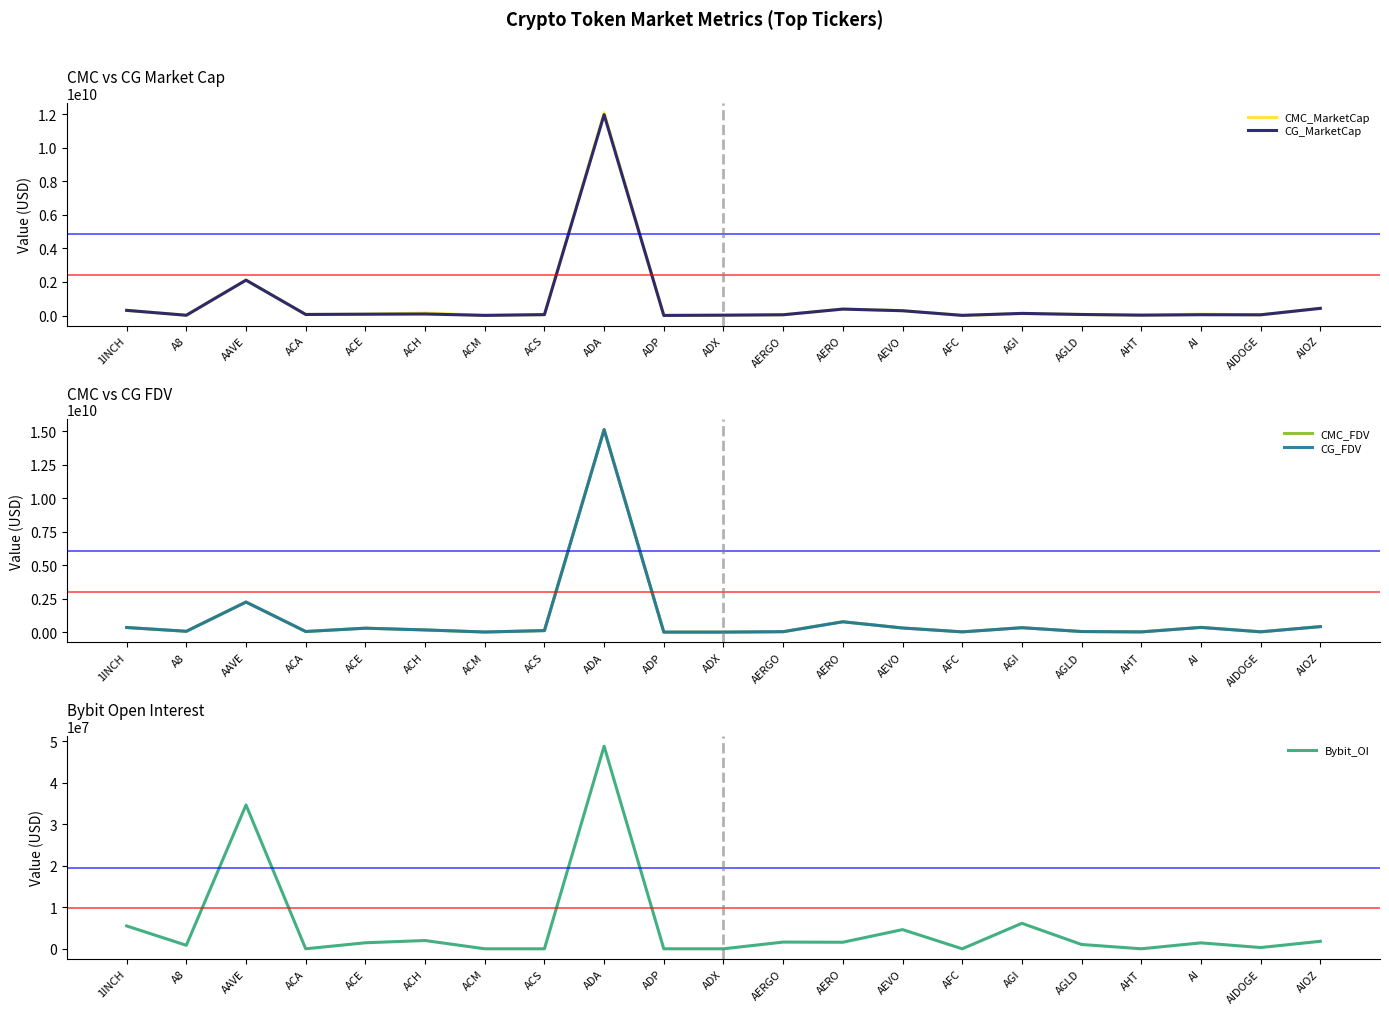

What is the difference between the second highest and second lowest values in the Bybit_OI series?

34641263